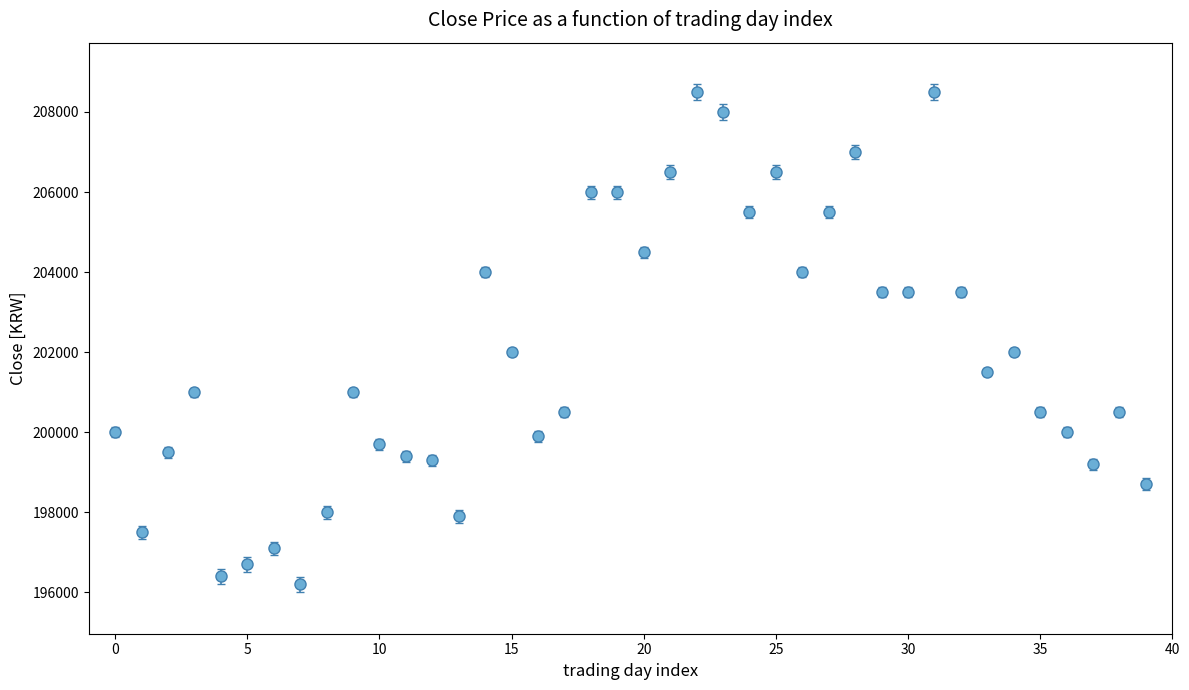

What is the smallest value displayed?

196200